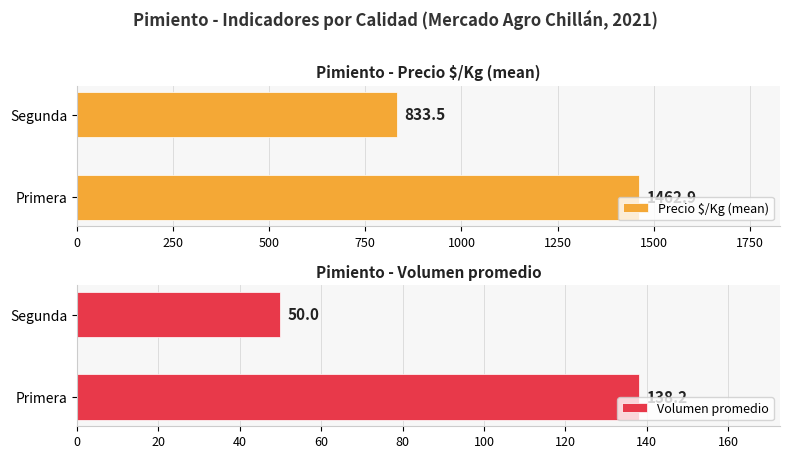

What are all the series names shown in the legend?

Precio $/Kg (mean), Volumen promedio